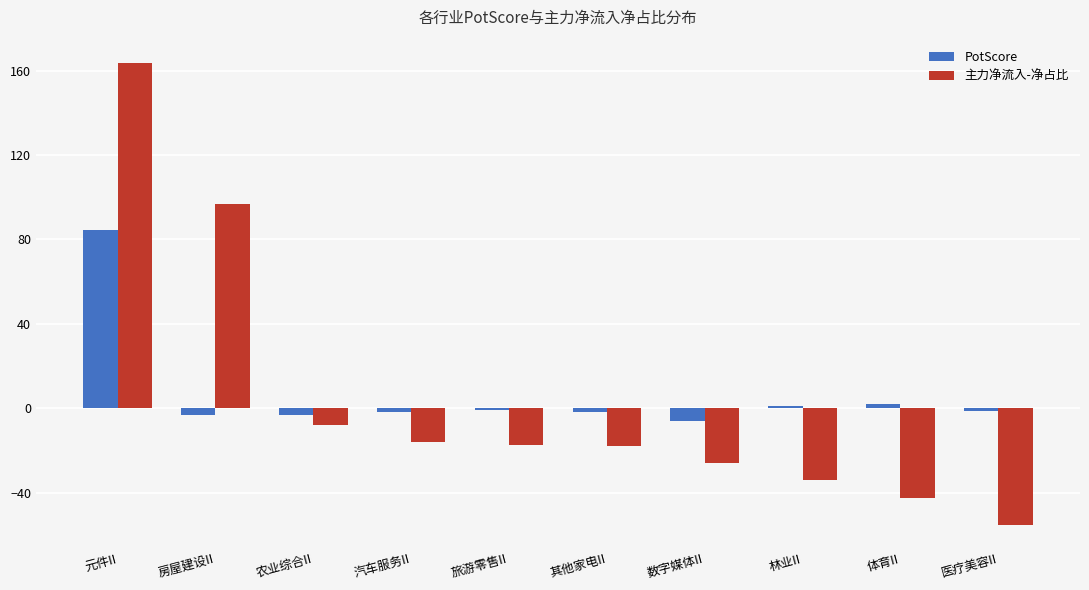

The PotScore series shows -1.3 at 医疗美容II. True or false?

True